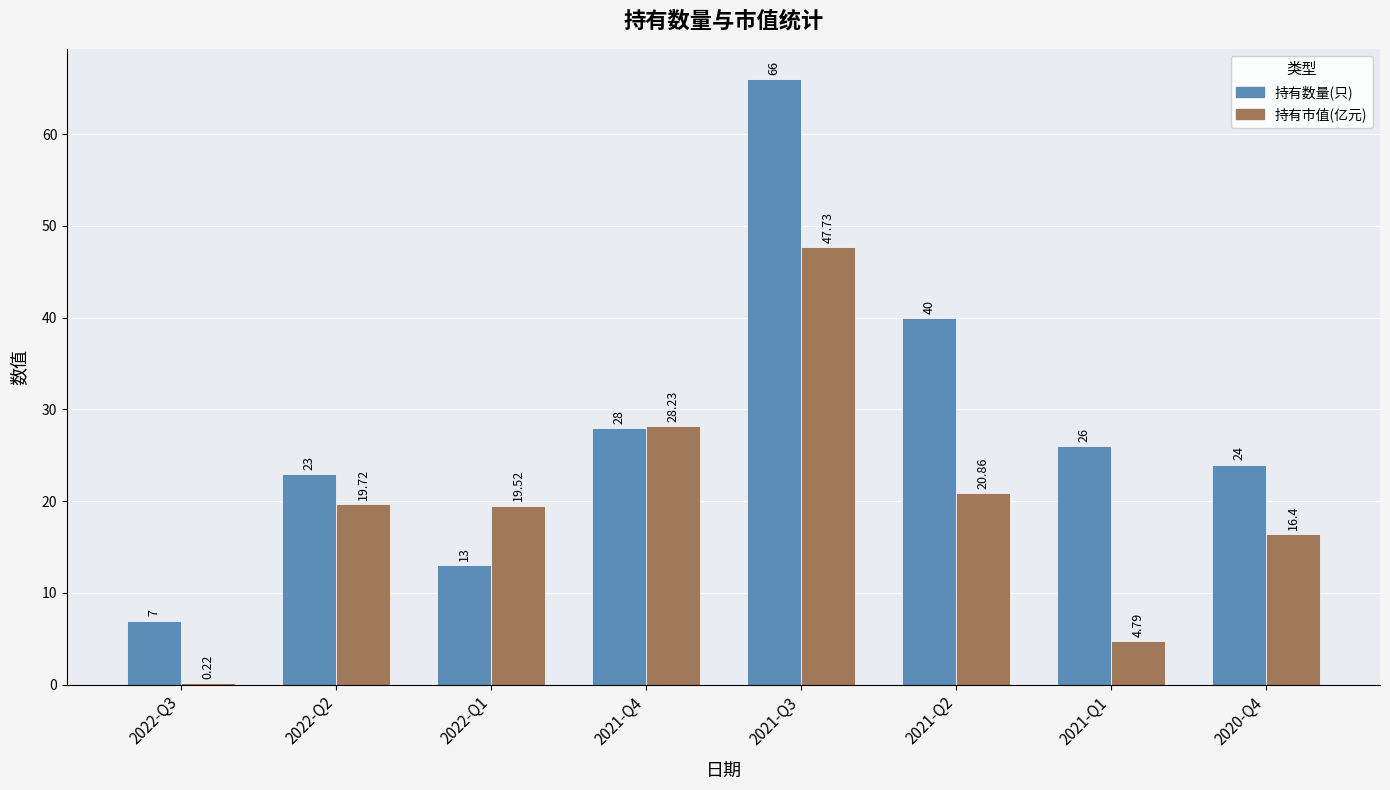

Are the bars horizontal?

No